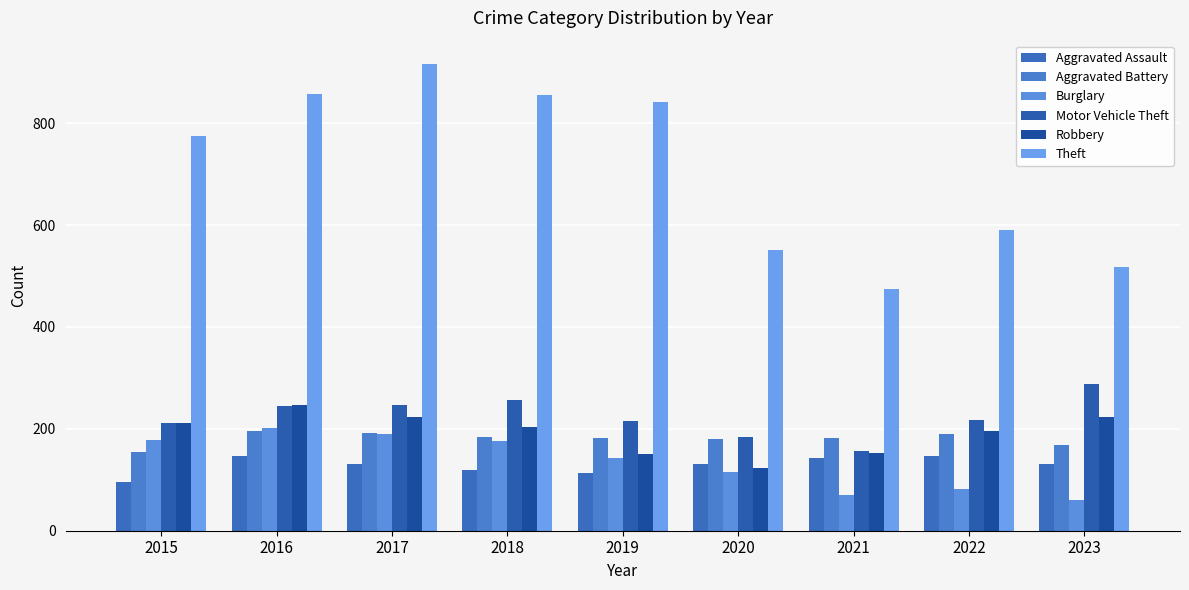

What is the approximate value of Theft at 2019?

841